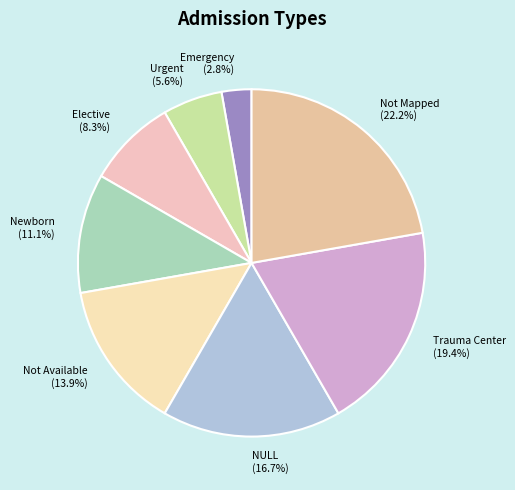

To the nearest percent, what percentage of the pie is NULL?

17%